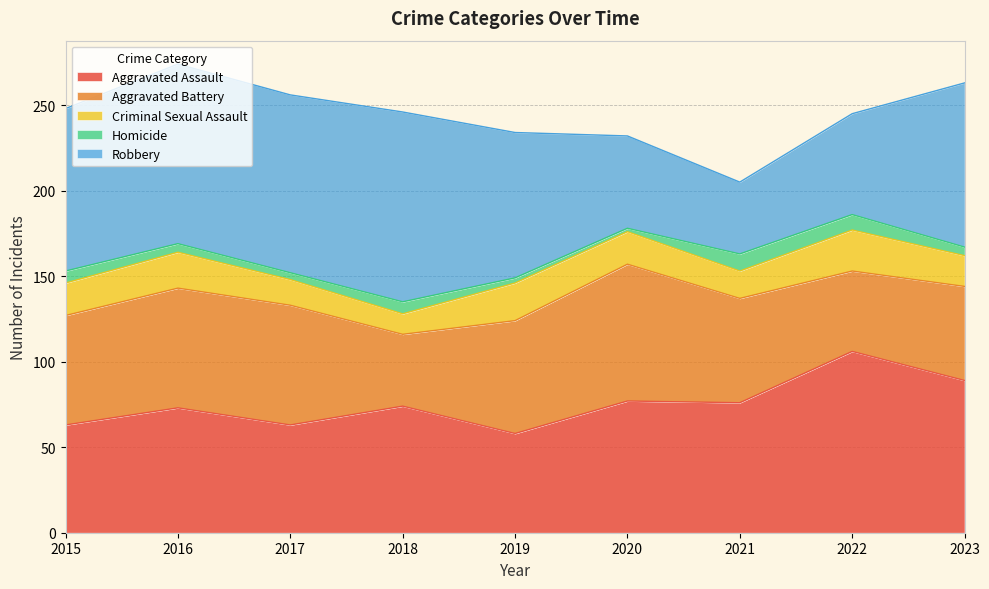

At which category is the sum across all series the highest?

2016